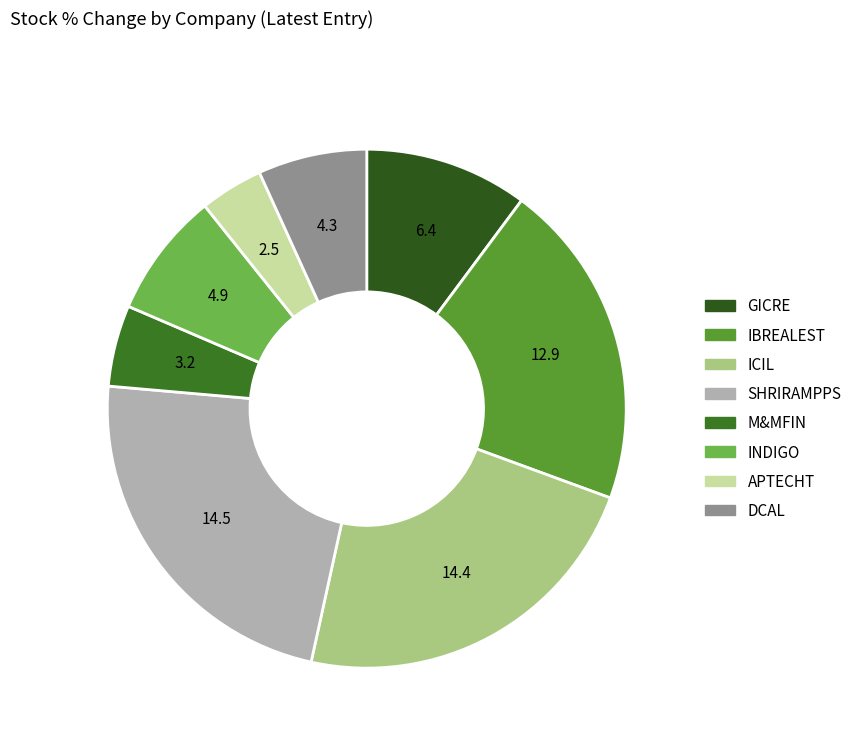

Combined, what portion of the pie is SHRIRAMPPS and APTECHT?

26.9%